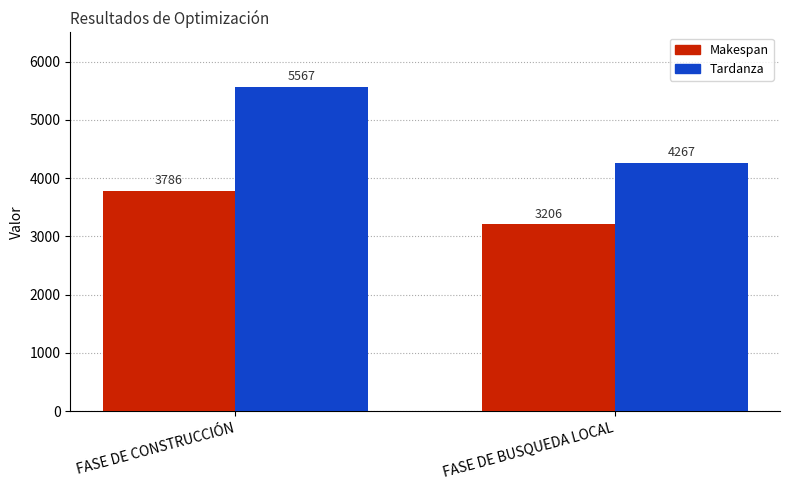

What is the approximate value of Tardanza at FASE DE CONSTRUCCIÓN, to the nearest 100?

5600